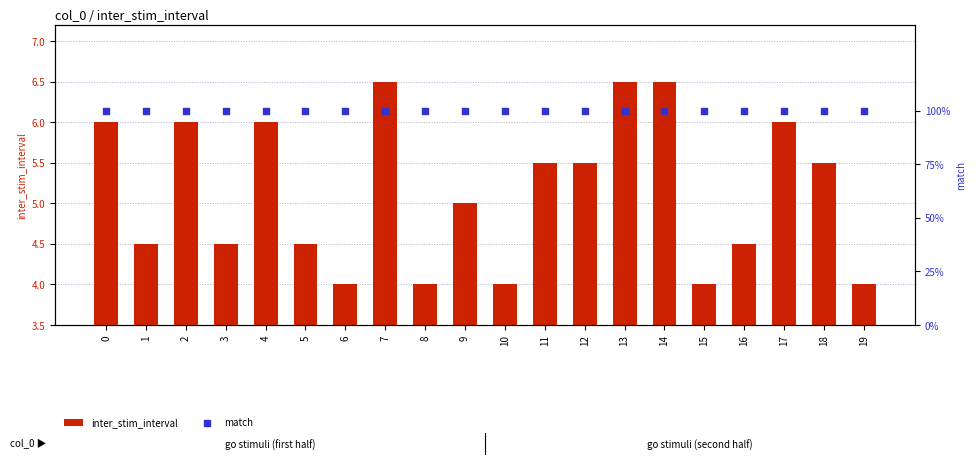

What are all the series names shown in the legend?

inter_stim_interval, match